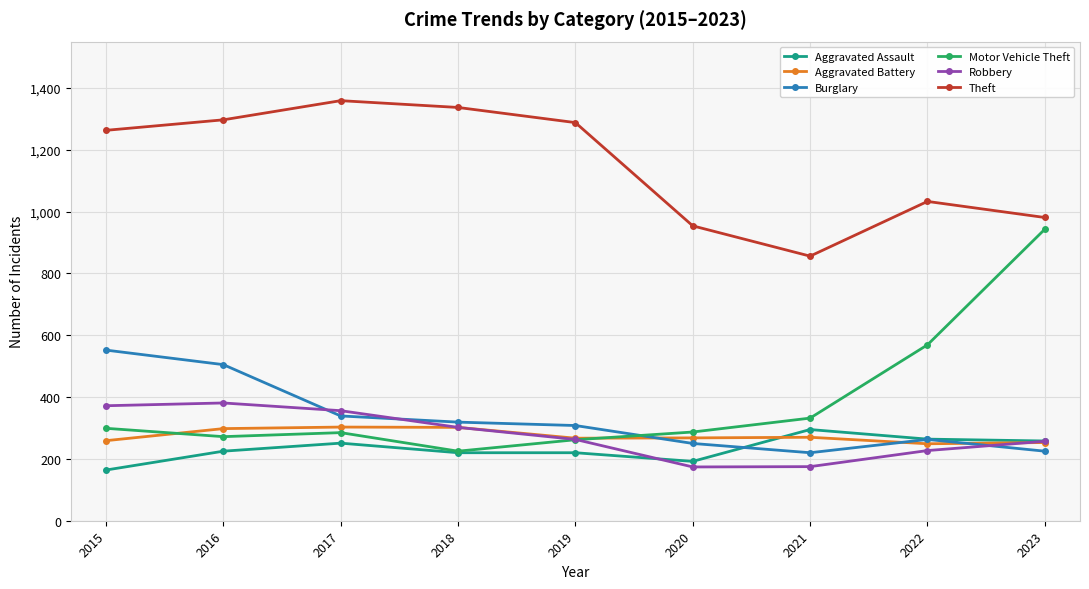

Which category has the lowest value in the Aggravated Assault series?

2015